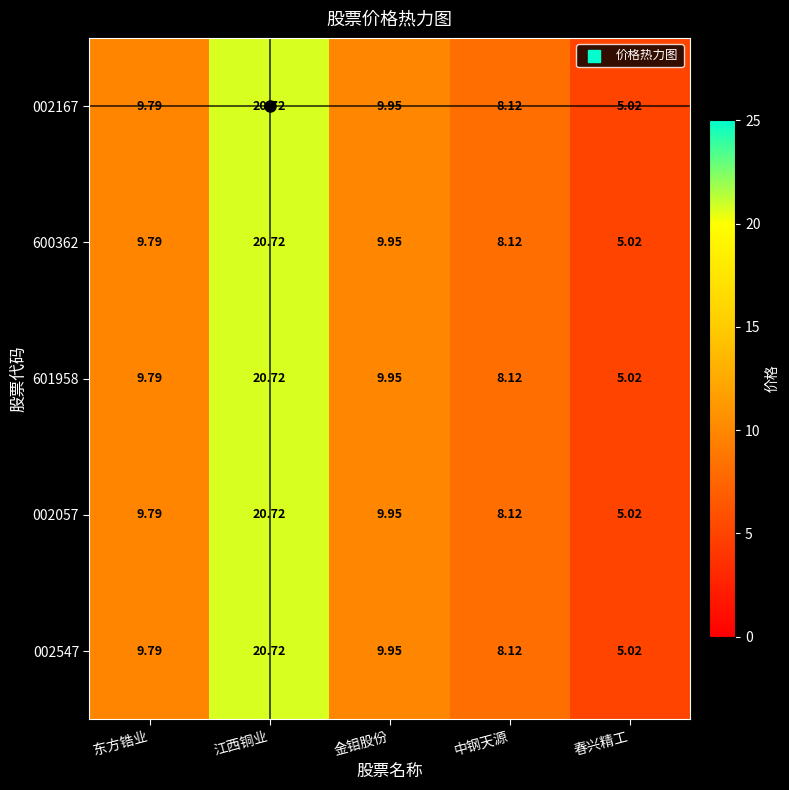

At which label is 600362 closest to 12?

金钼股份